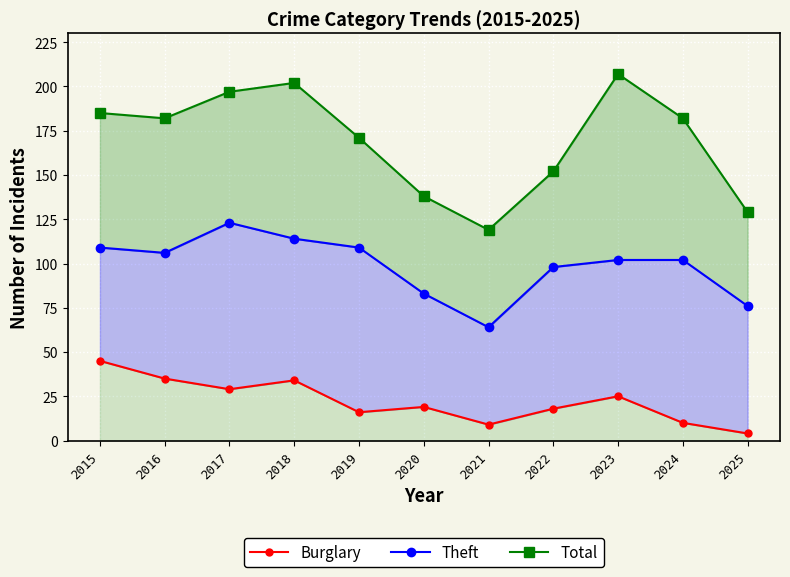

True or false: Burglary and Total cross at least once.

False